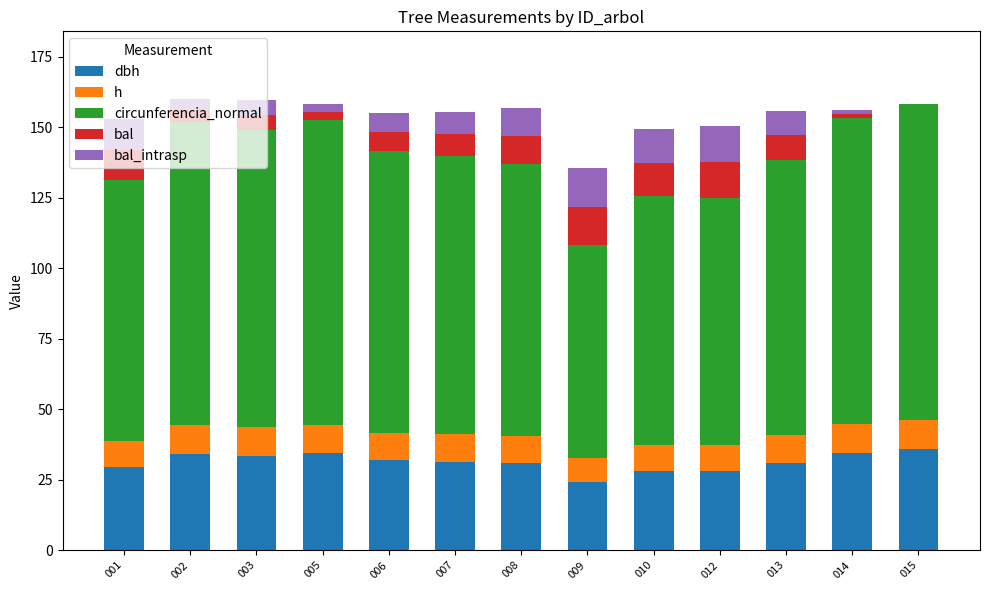

What is the total value across all series at 003?

159.7